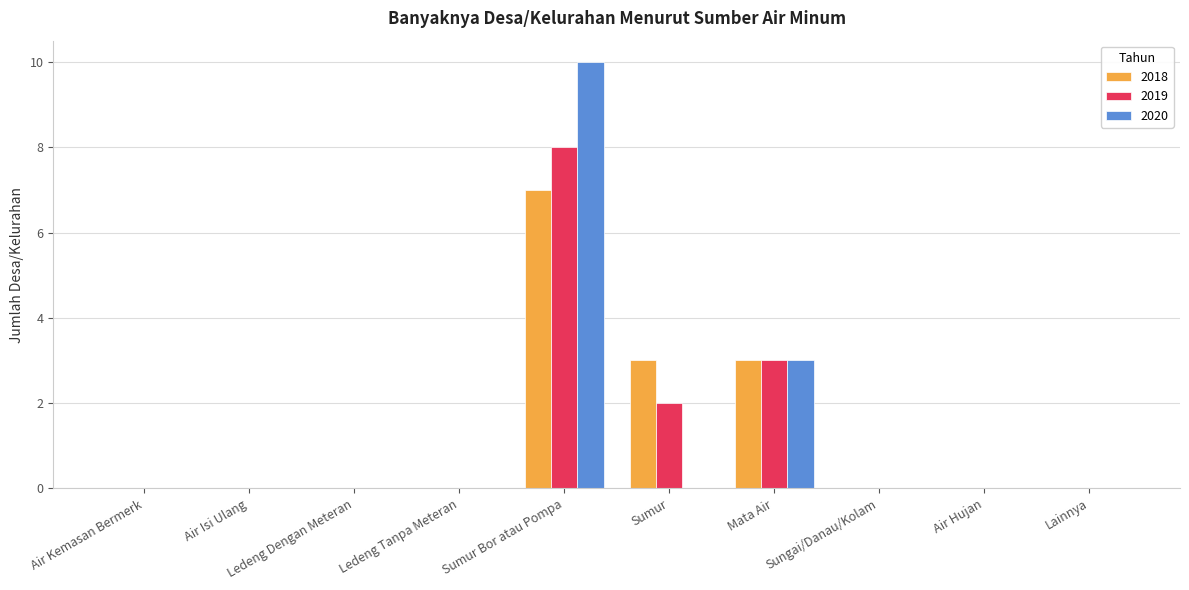

At which label does 2020 reach its peak?

Sumur Bor atau Pompa